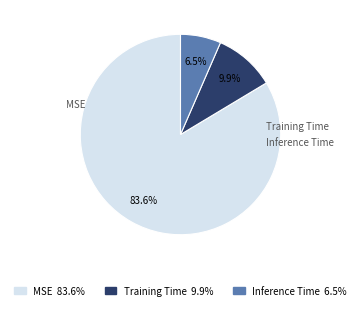

Which category has the smallest portion of the pie?

Inference Time